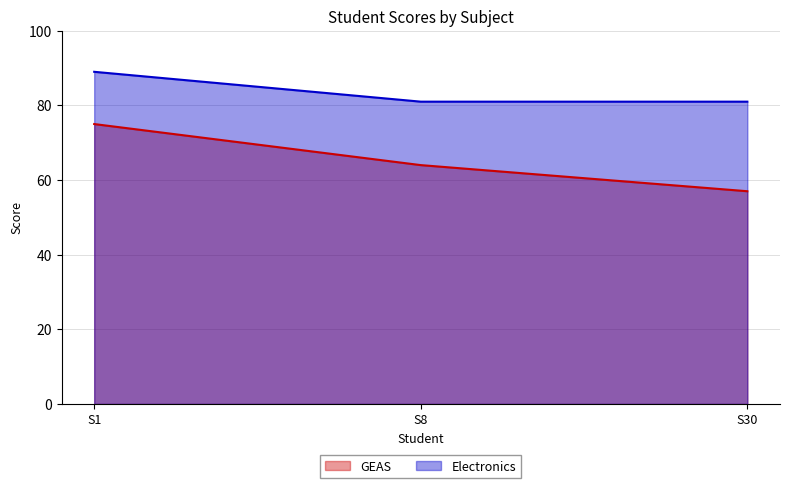

What are all the series names shown in the legend?

GEAS, Electronics